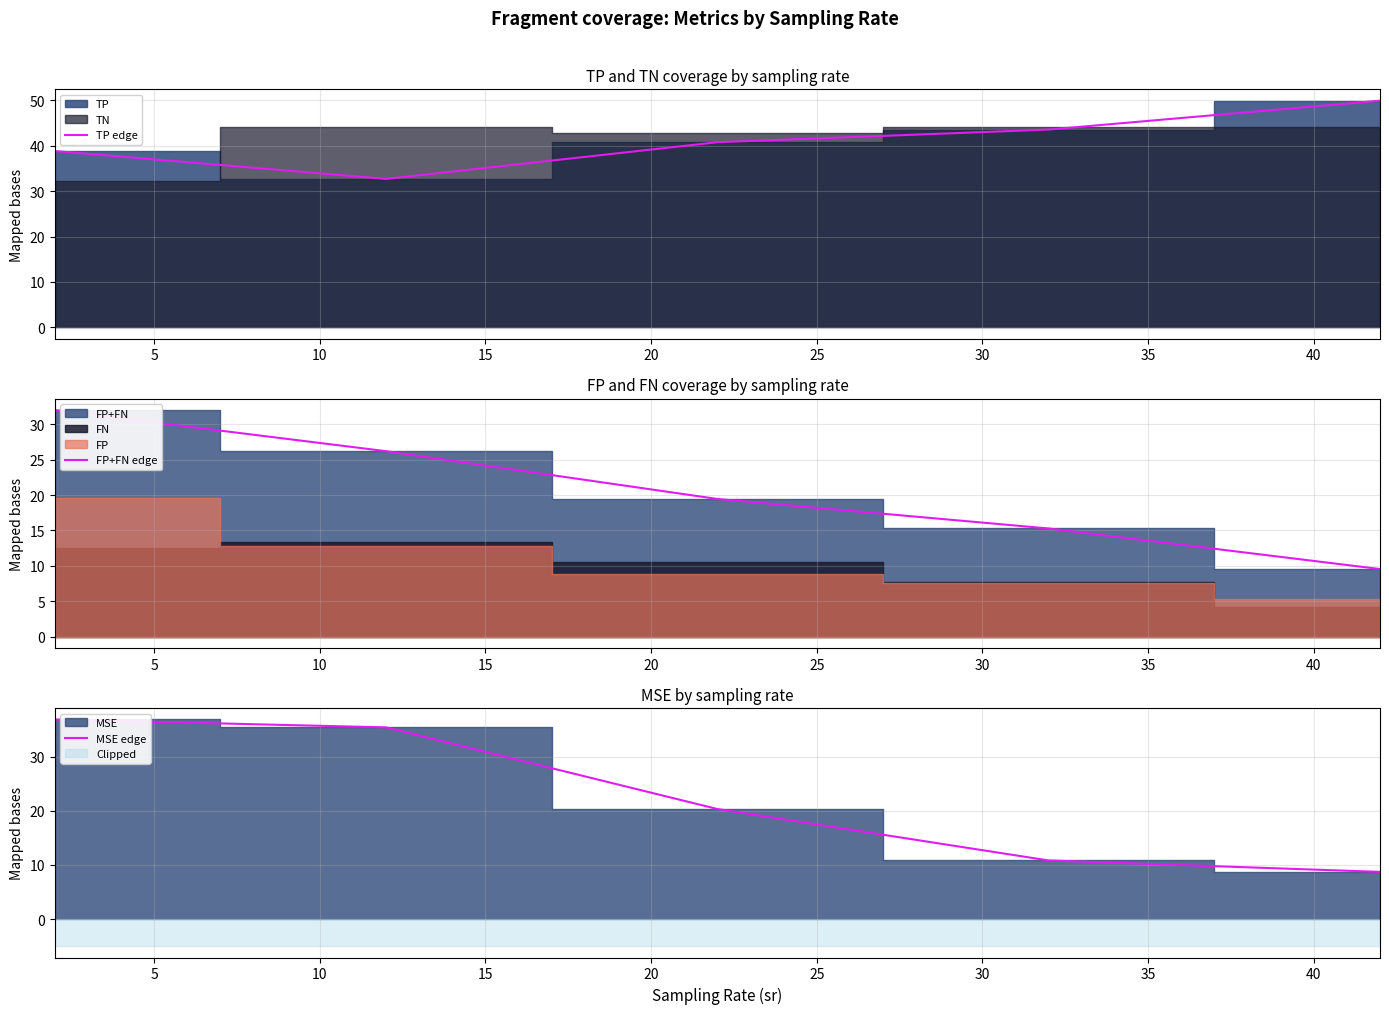

What is the lowest value of the TP edge series?

32.7